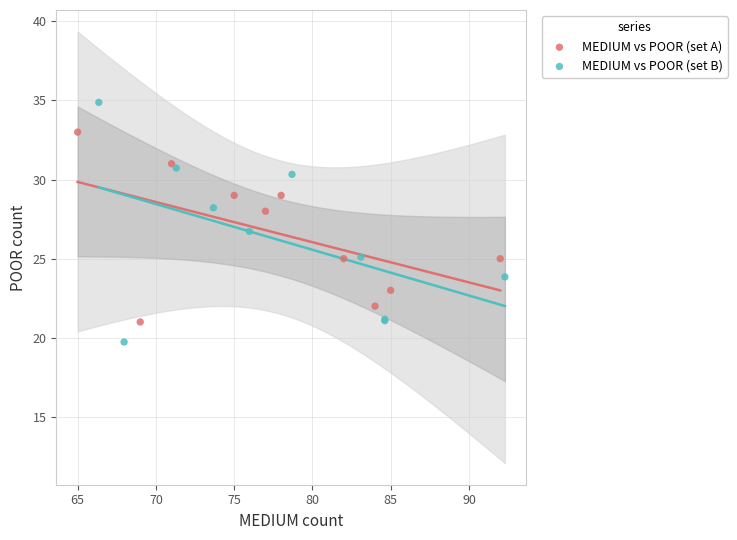

Which series reaches the minimum Y coordinate?

MEDIUM vs POOR (set B)